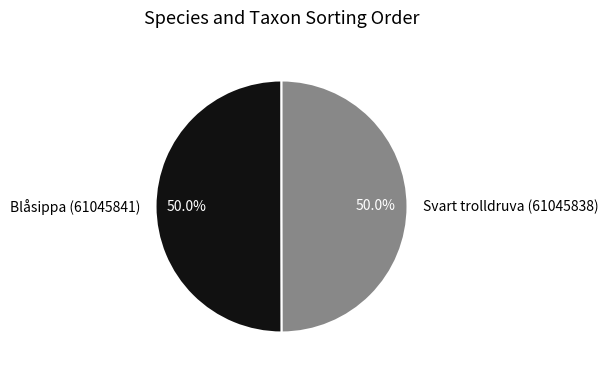

What percentage is the Blåsippa (61045841) slice, to the nearest percent?

50%